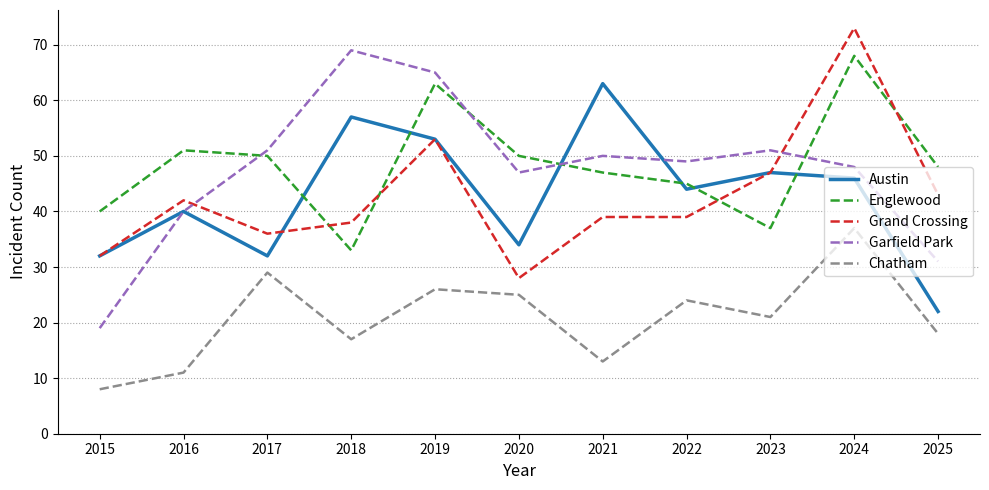

At which category does the chart reach its peak across all series?

2024